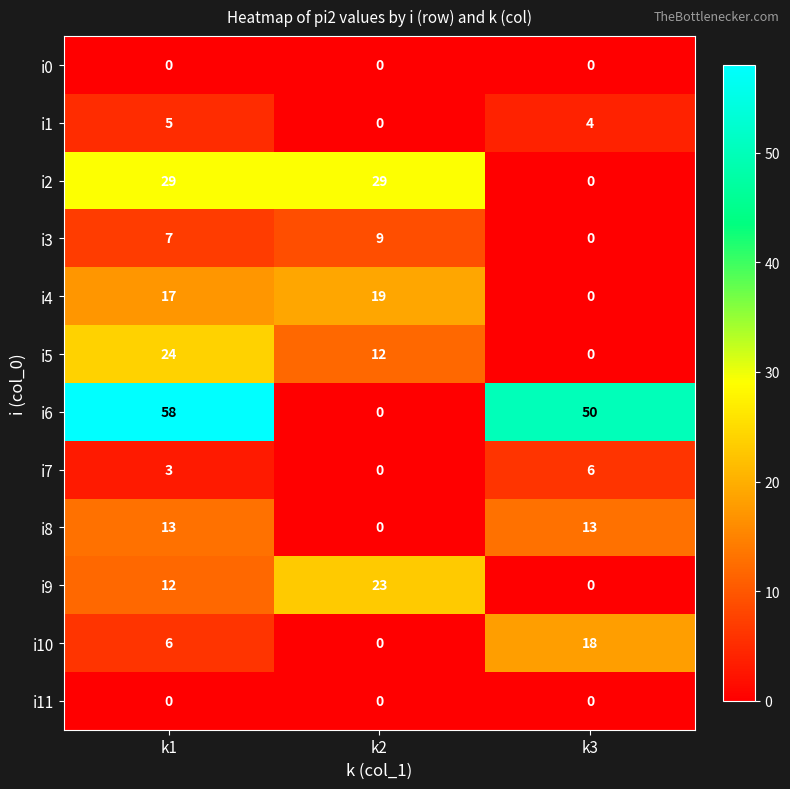

How many series are shown in this chart?

12